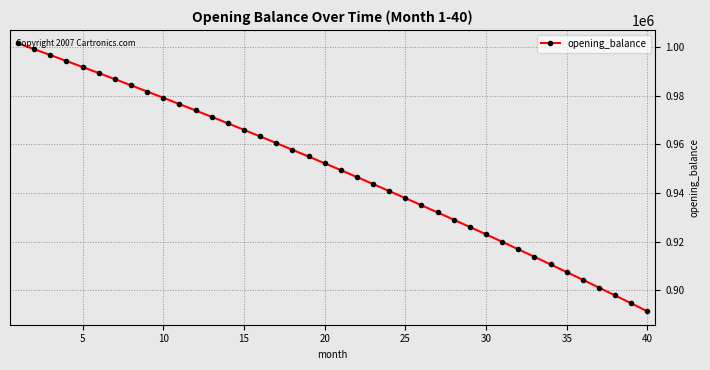

What is the difference between the second highest and second lowest values?

104496.9